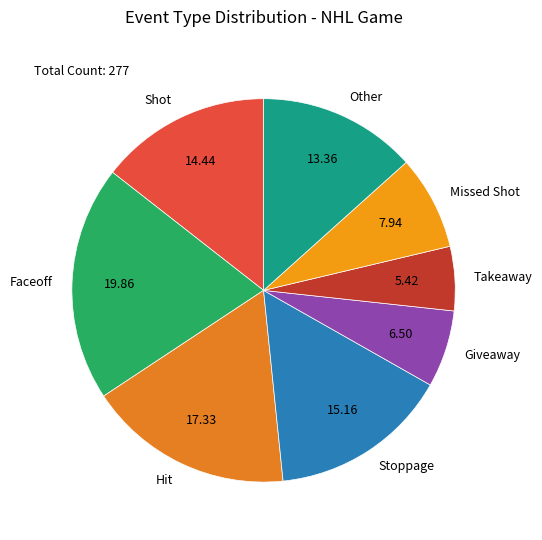

Does any single category account for the majority?

No